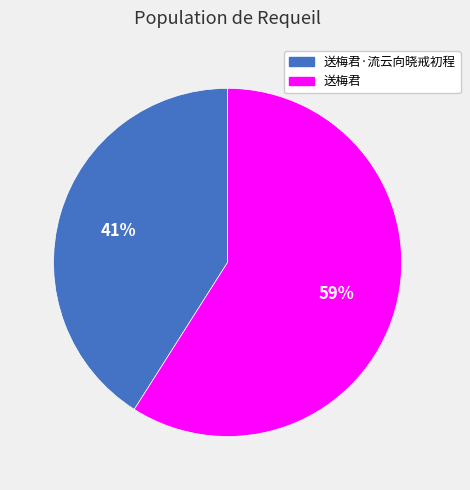

How many segments does this pie chart have?

2